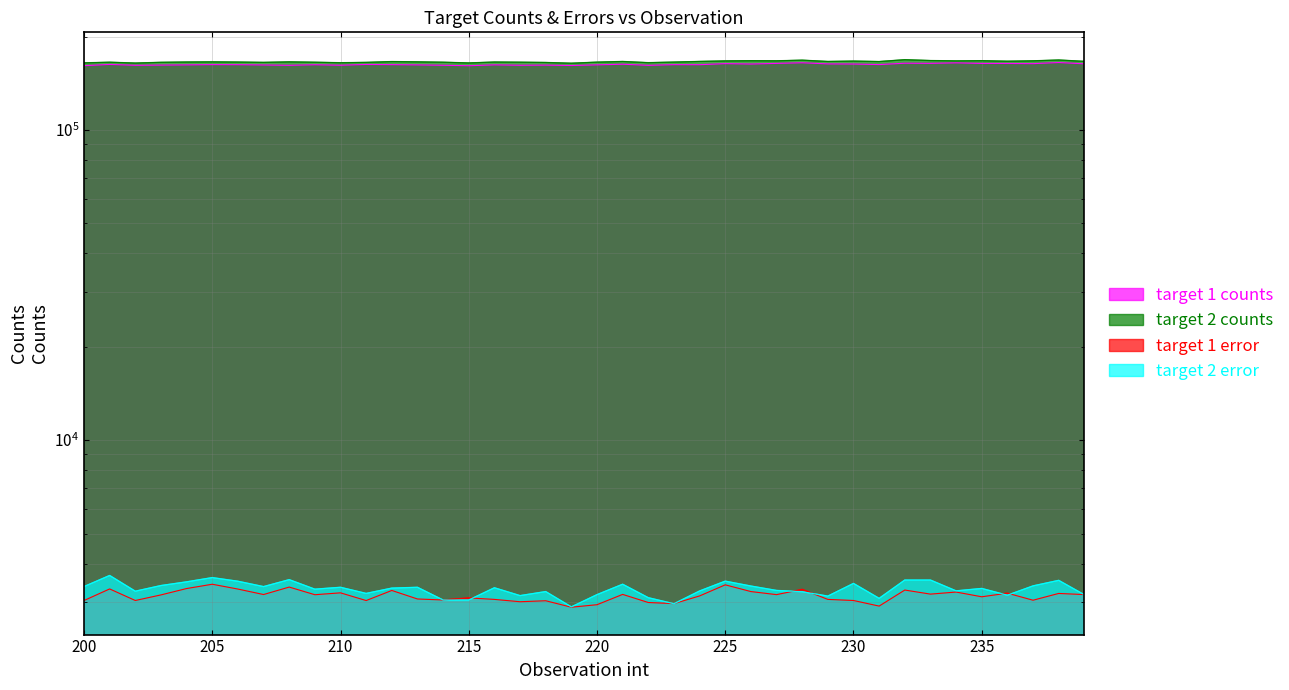

Which series changed the most between 223 and 236?

target 1 counts